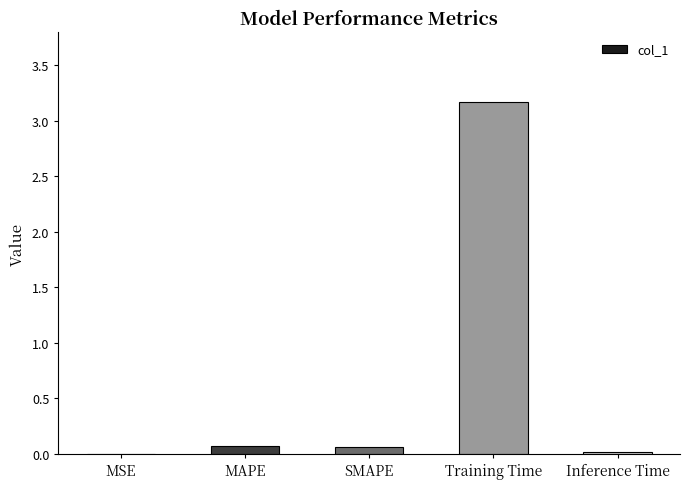

What is the sum of the values at MAPE and MSE?

0.1